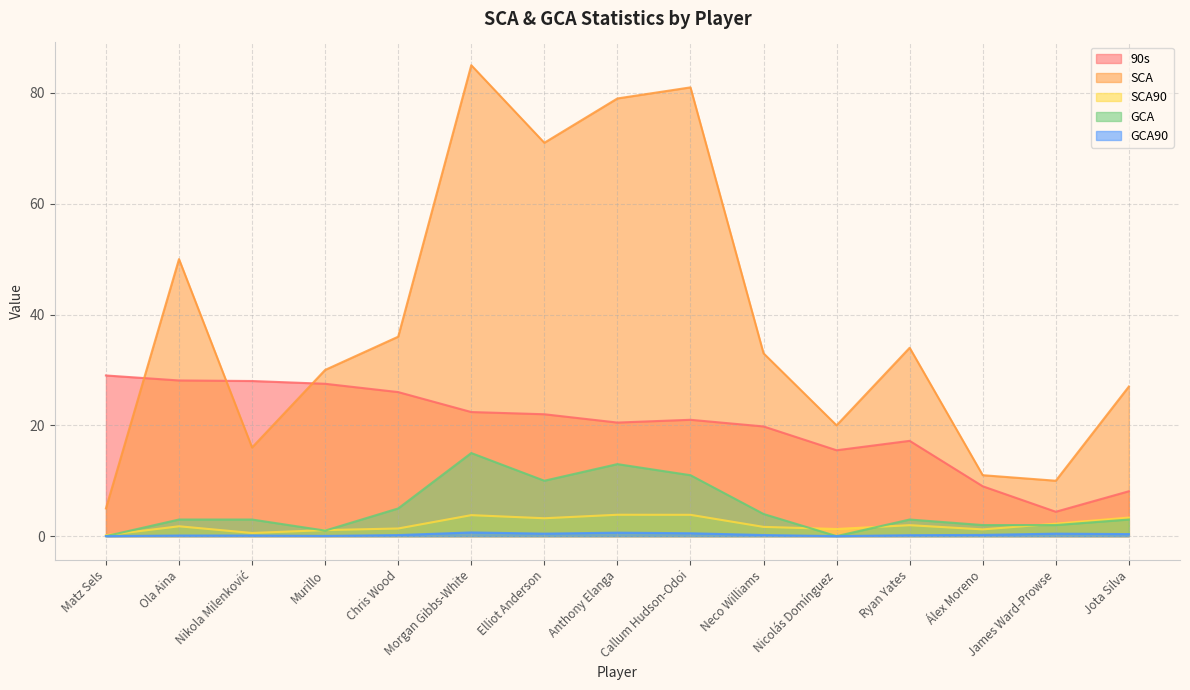

In SCA90, how many points are higher than both neighbors (excluding endpoints)?

4